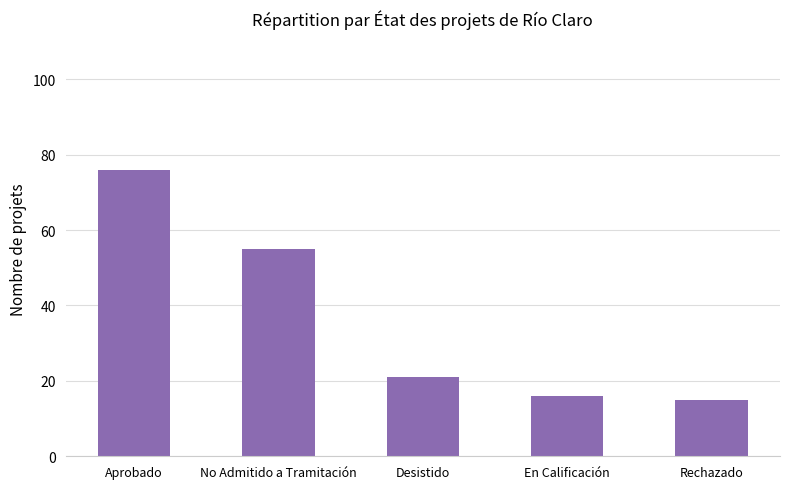

Between Rechazado and En Calificación, which is larger?

En Calificación